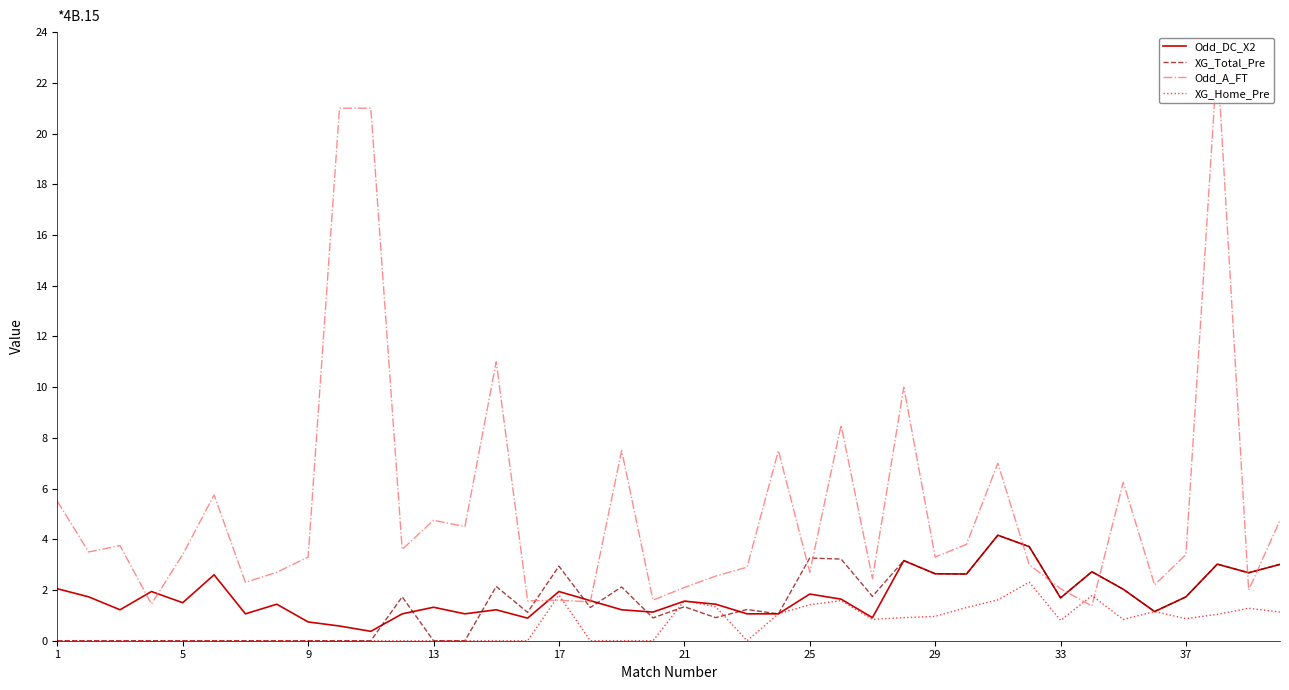

Reading left to right, extract all data points from this chart.

Odd_DC_X2: 2.0	1.7	1.2	1.9	1.5	2.6	1.1	1.4	0.7	0.6	0.4	1.1	1.3	1.1	1.2	0.9	1.9	1.6	1.2	1.1	1.6	1.4	1.1	1.1	1.8	1.6	0.9	3.2	2.6	2.6	4.2	3.7	1.7	2.7	2.0	1.1	1.7	3.0	2.7	3.0
XG_Total_Pre: 0.0	0.0	0.0	0.0	0.0	0.0	0.0	0.0	0.0	0.0	0.0	1.7	0.0	0.0	2.1	1.1	2.9	1.3	2.1	0.9	1.3	0.9	1.2	1.1	3.3	3.2	1.8	3.2	2.6	2.6	4.2	3.7	1.7	2.7	2.0	1.1	1.7	3.0	2.7	3.0
Odd_A_FT: 5.5	3.5	3.8	1.4	3.4	5.8	2.3	2.7	3.3	21.0	21.0	3.6	4.8	4.5	11.0	1.6	1.6	1.5	7.5	1.6	2.1	2.5	2.9	7.5	2.7	8.5	2.5	10.0	3.3	3.8	7.0	3.0	2.0	1.4	6.2	2.2	3.4	23.0	2.0	4.8
XG_Home_Pre: 0.0	0.0	0.0	0.0	0.0	0.0	0.0	0.0	0.0	0.0	0.0	0.0	0.0	0.0	0.0	0.0	1.8	0.0	0.0	0.0	1.6	1.3	0.0	1.1	1.4	1.6	0.8	0.9	1.0	1.3	1.6	2.3	0.8	1.8	0.8	1.1	0.9	1.0	1.3	1.1